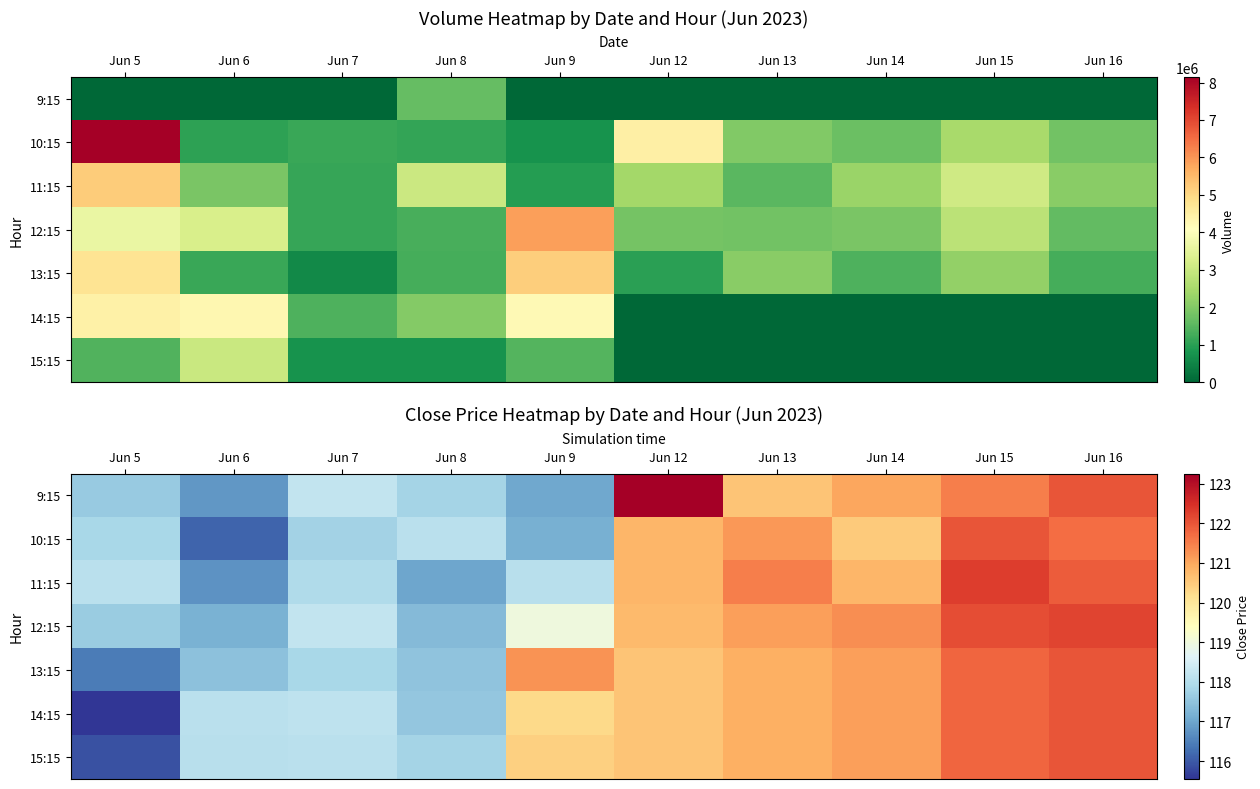

The value of 14:15 at Jun 14 is 121.1. True or false?

True